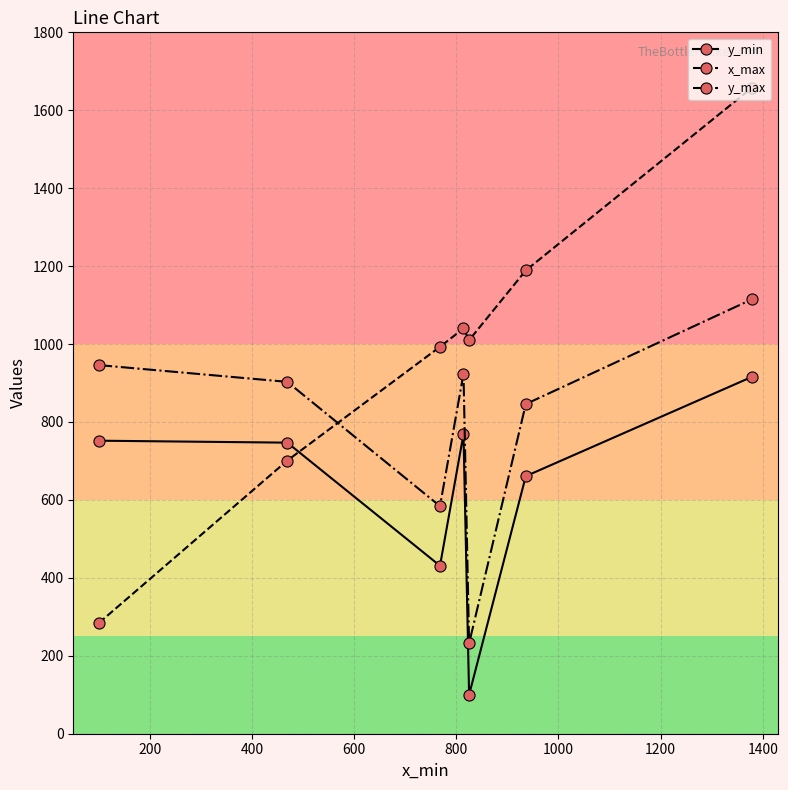

What is the maximum value shown in the chart?

1658